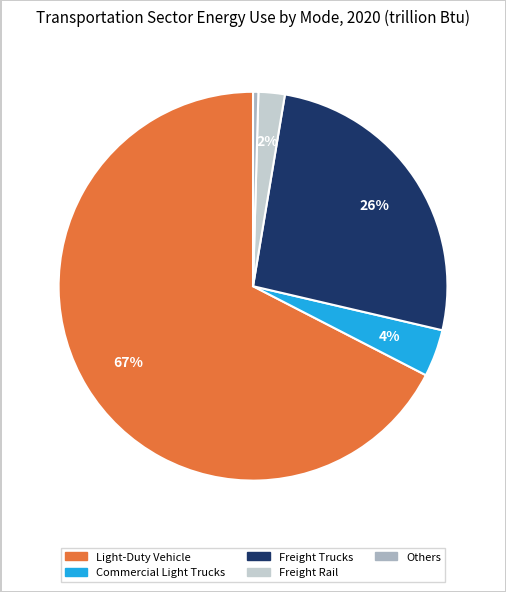

Is there a majority slice in this chart?

Yes